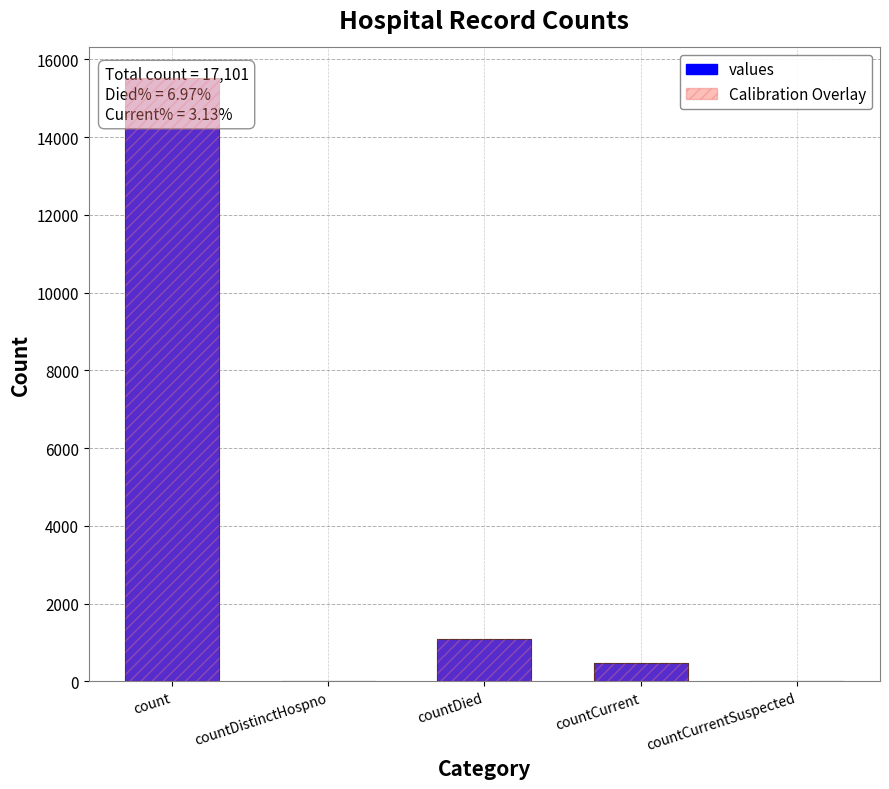

How many values are above zero?

3